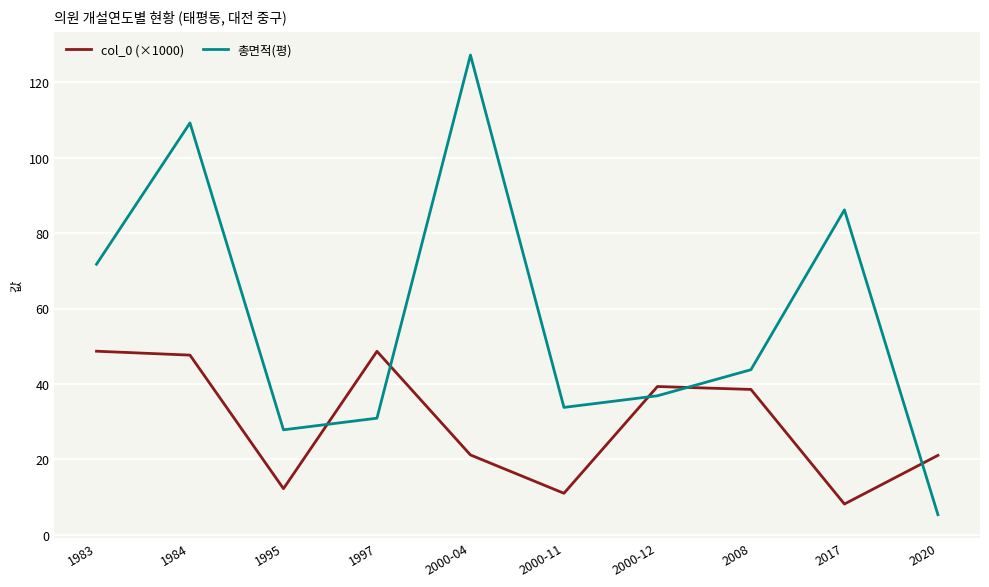

Is it true that col_0 (×1000) equals 21.2 at 2000-04?

True